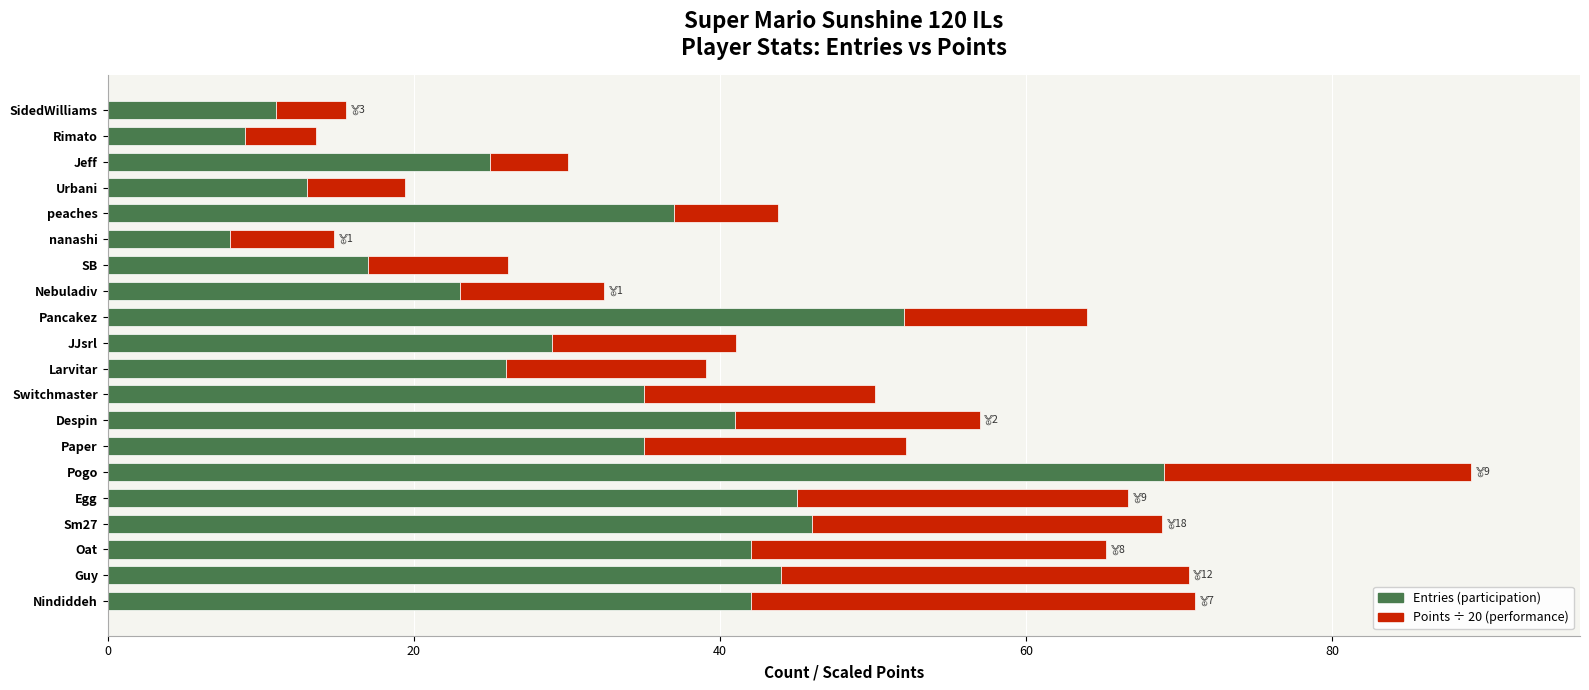

At which category is the sum across all series the highest?

Pogo